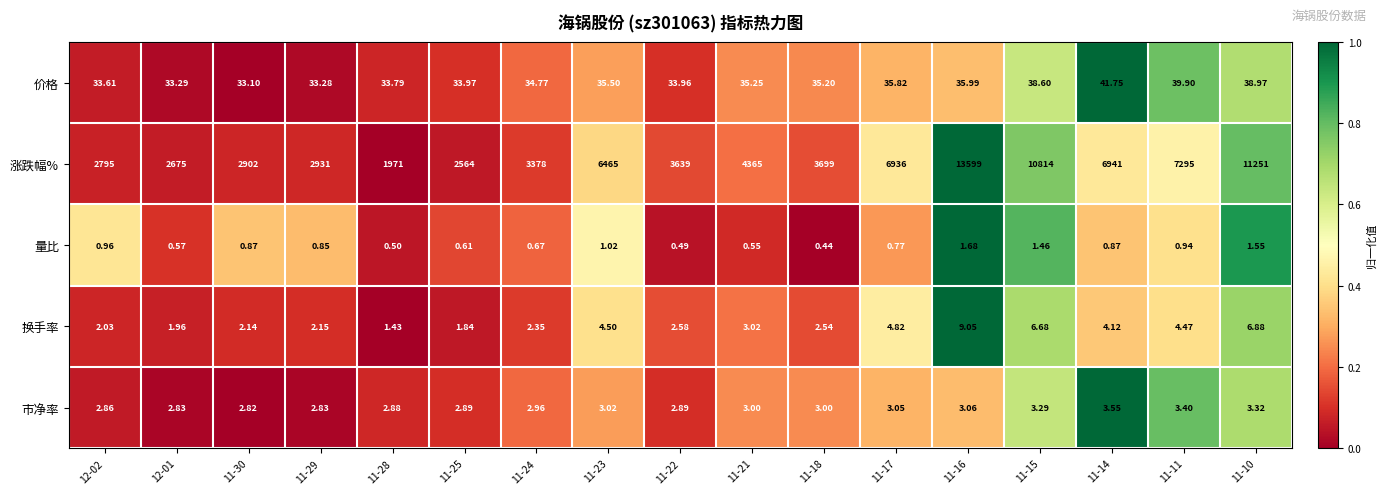

What is the difference between the highest and lowest values at 11-15?

10812.5